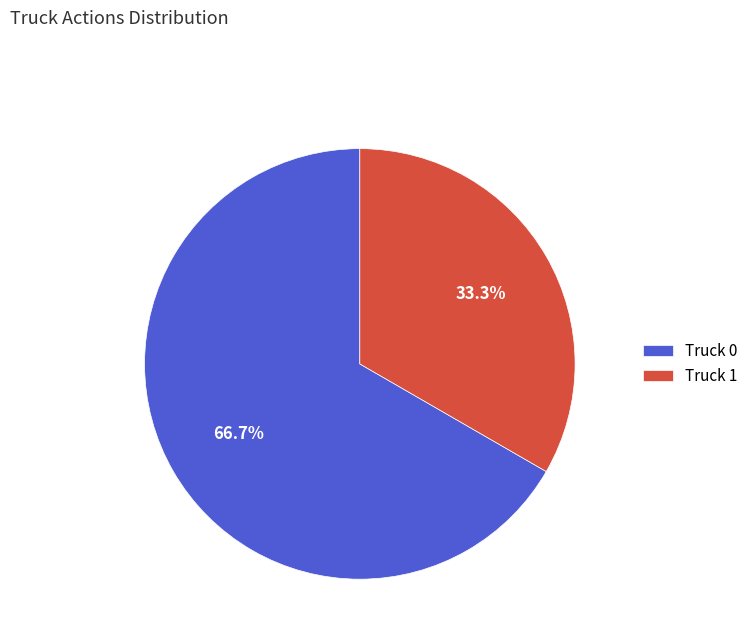

What is the smallest slice in the pie chart?

Truck 1